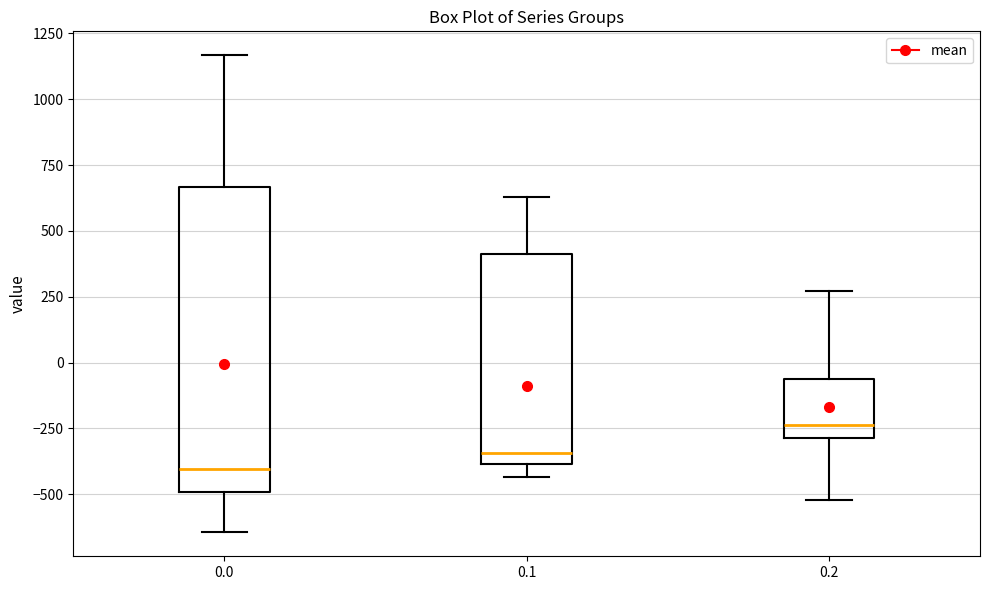

Comparing the boxes themselves (not the whiskers), which one is the tallest?

0.0